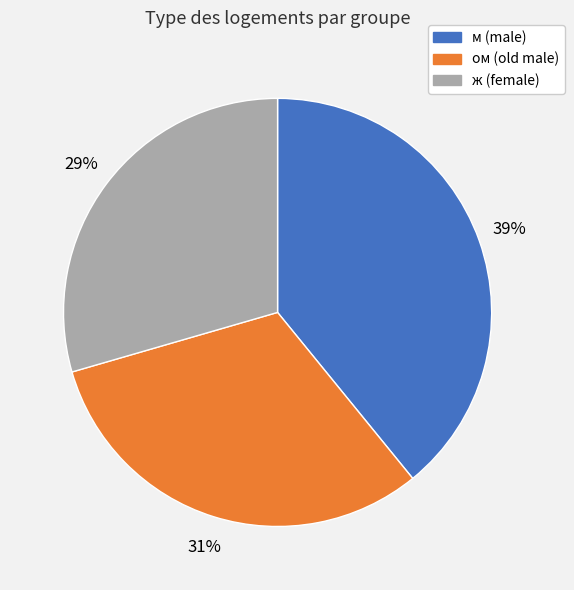

How many segments does this pie chart have?

3